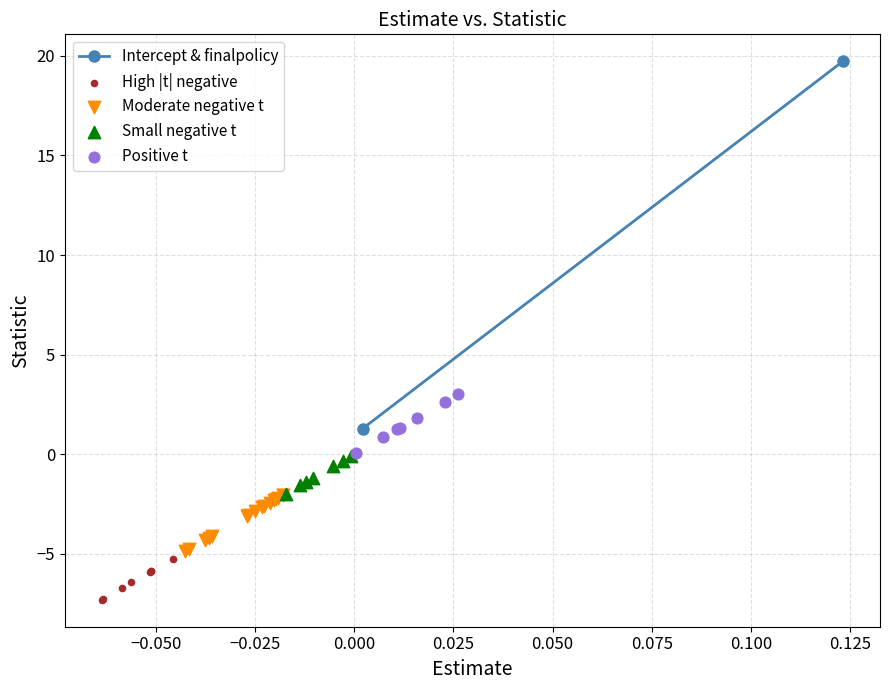

Which series reaches the minimum Y coordinate?

High |t| negative